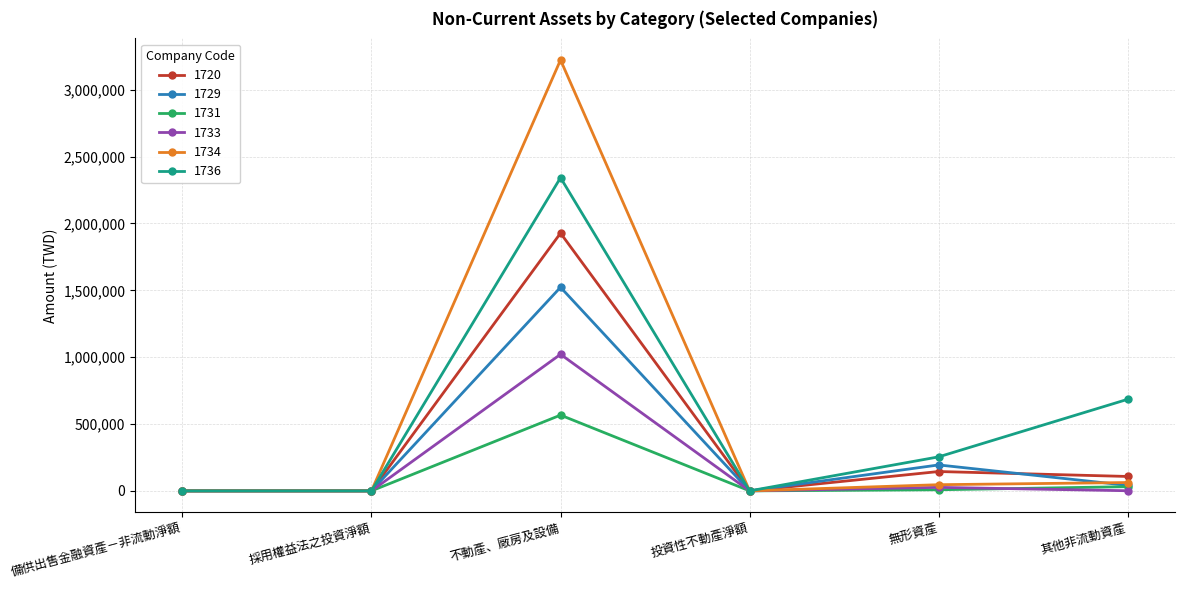

What is the label of the 1st point from the left?

備供出售金融資產－非流動淨額